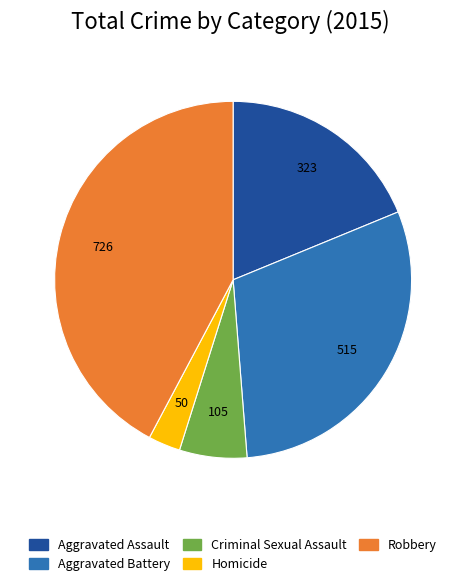

Rank the categories by value from lowest to highest.

Homicide, Criminal Sexual Assault, Aggravated Assault, Aggravated Battery, Robbery